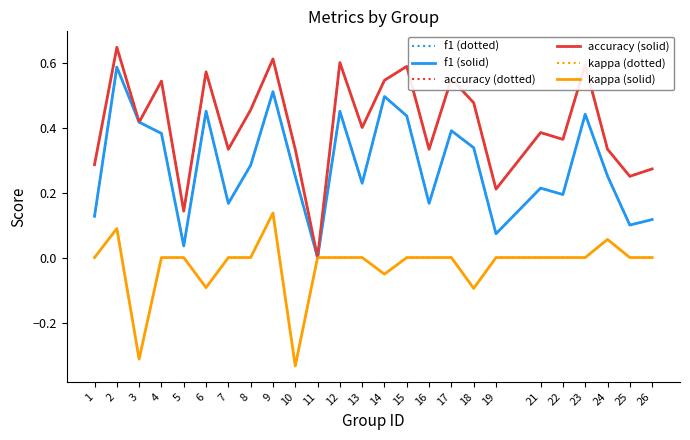

True or false: kappa (solid) and f1 (solid) cross at least once.

False